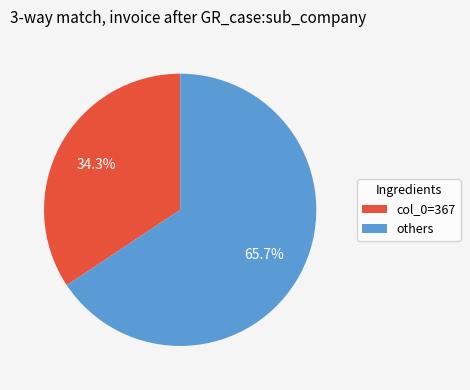

Do others and col_0=367 together represent more than half of the pie?

Yes